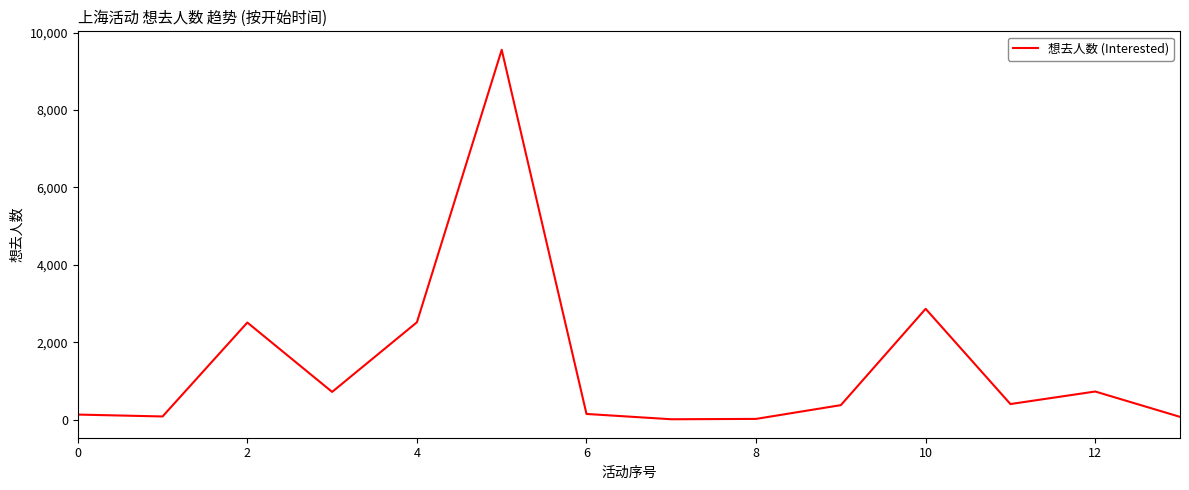

What is the difference between the maximum and minimum values?

9551